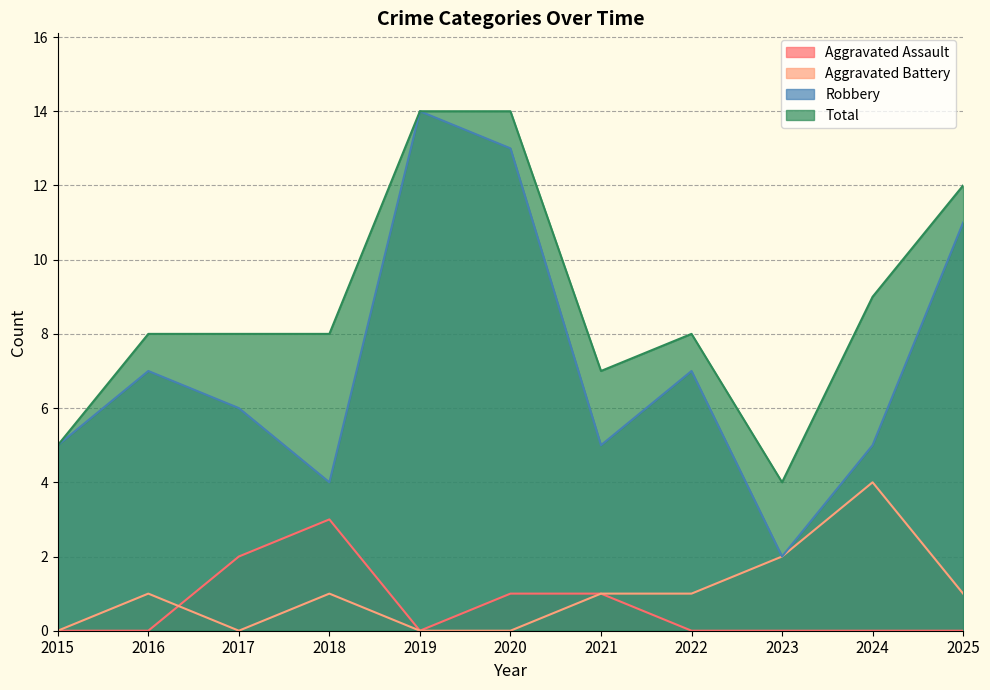

At which category does the chart reach its minimum across all series?

2015